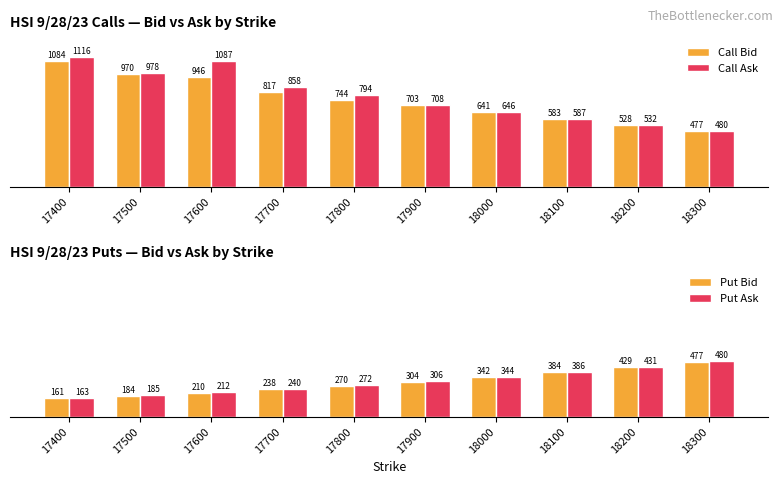

How many bars are there in total?

40